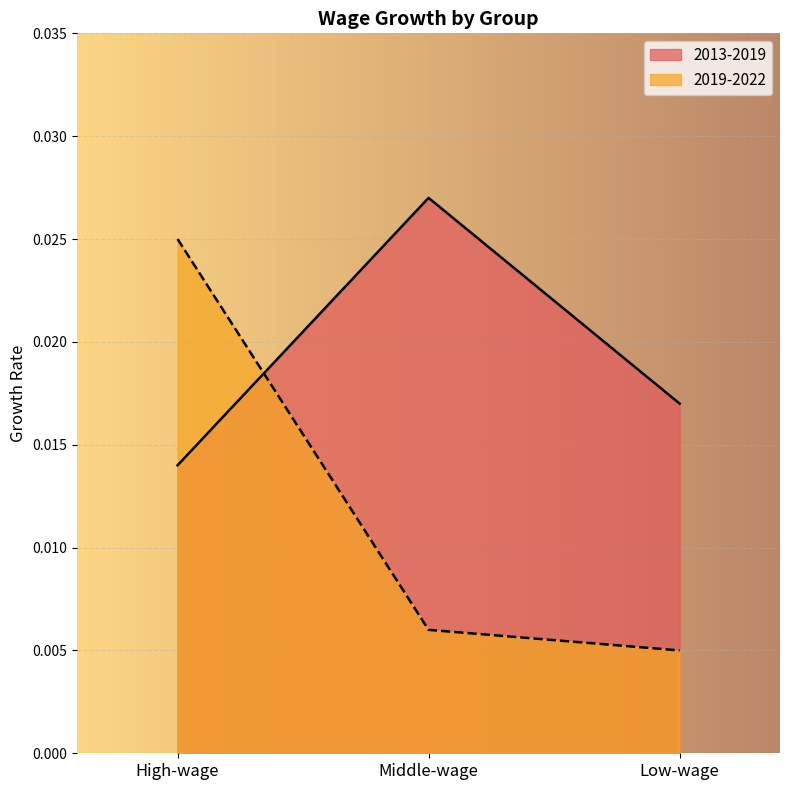

What are all the series names shown in the legend?

2013-2019, 2019-2022